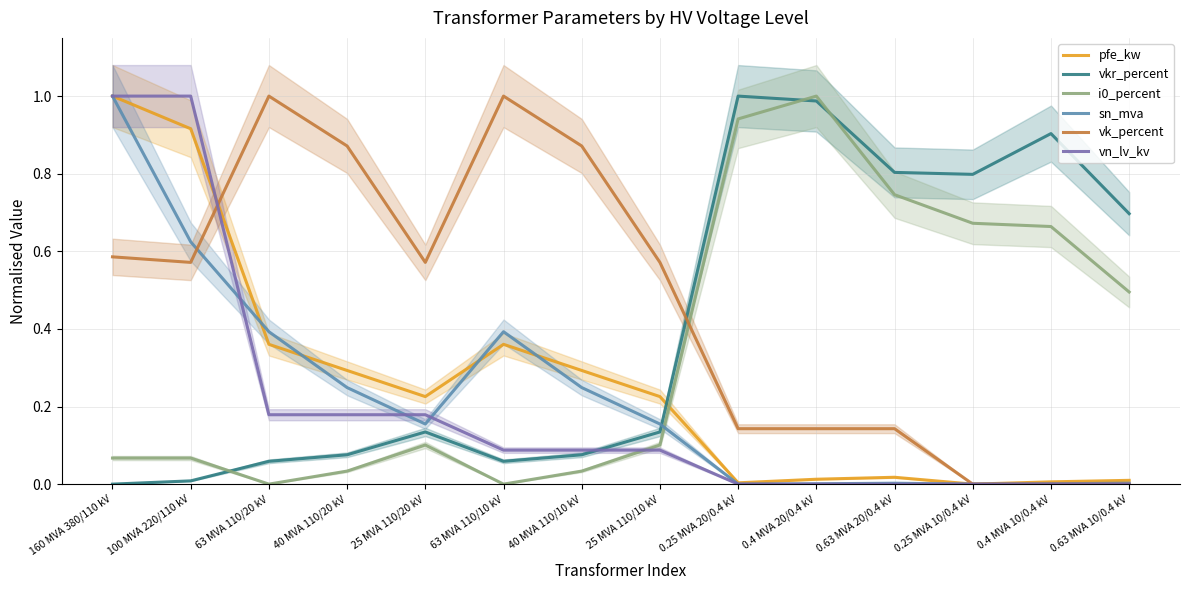

True or false: vk_percent has more than 0 interior local peaks.

True